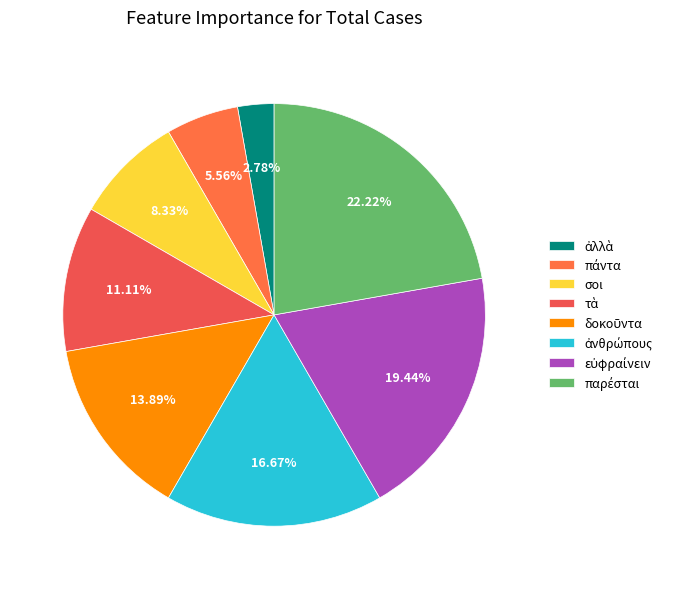

To the nearest percent, what is the average slice percentage?

12%